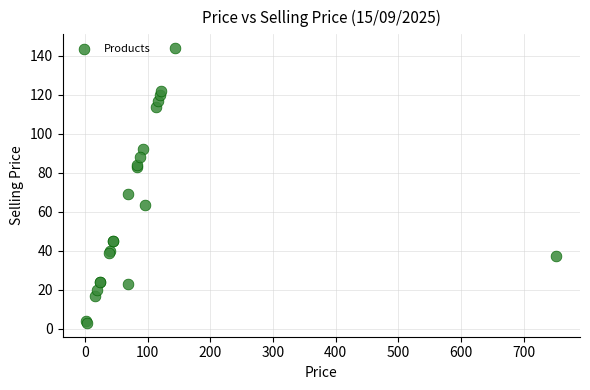

What Y value in the scatter plot is closest to 73?

69.0